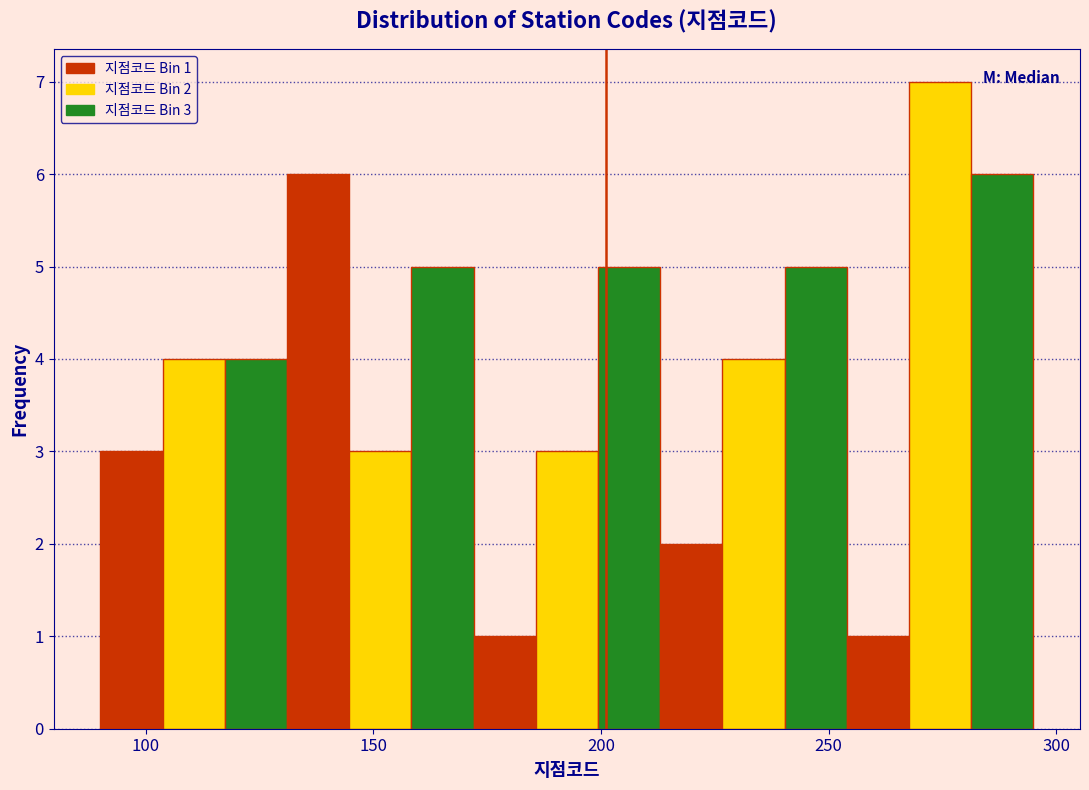

Read against the x-axis, roughly where is the centre of the tallest bar?

275